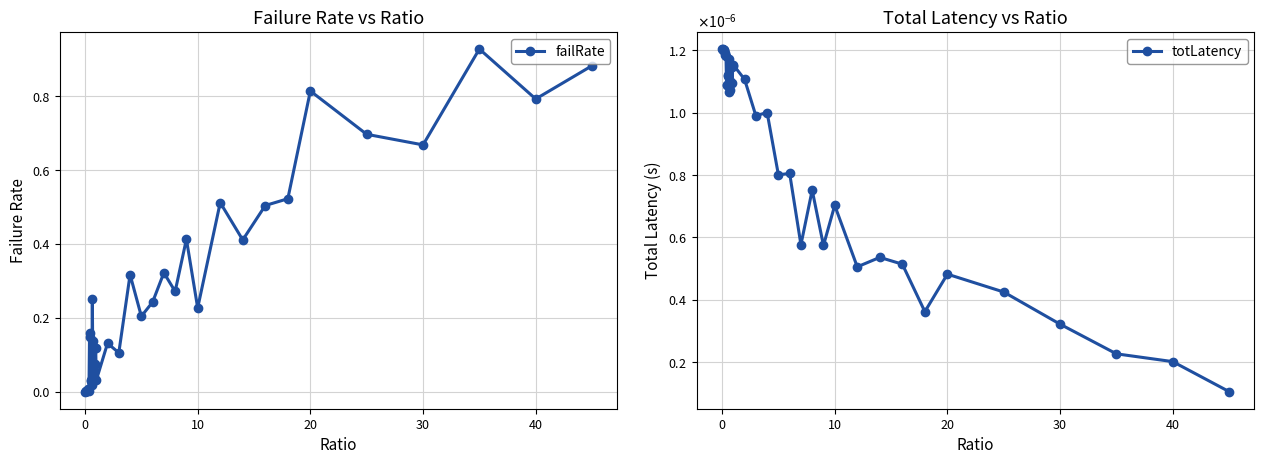

Is it true that failRate equals 0.5 at 0?

False